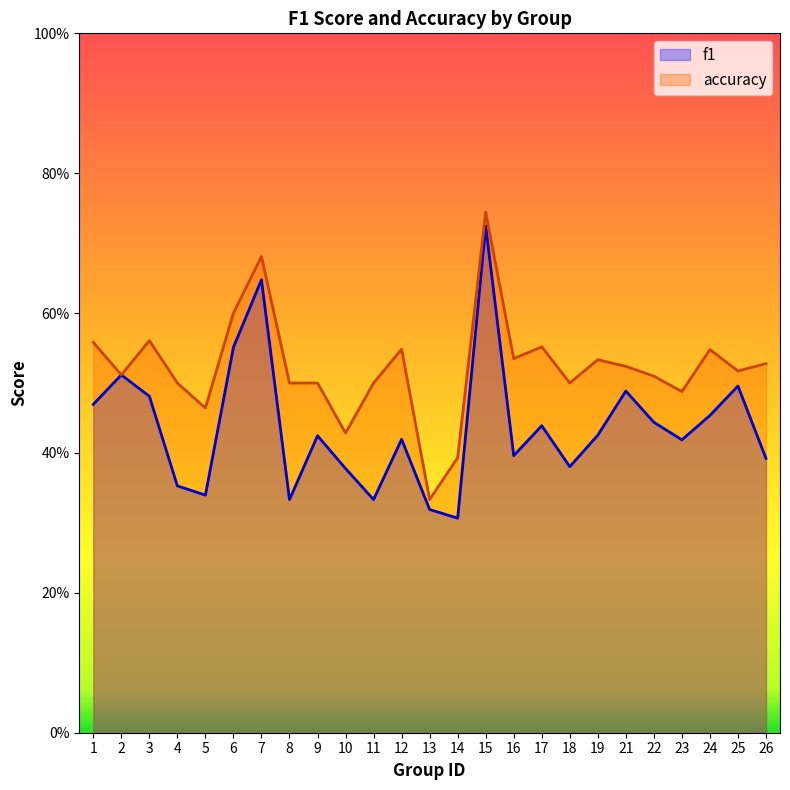

Which category has the lowest value across all series?

14